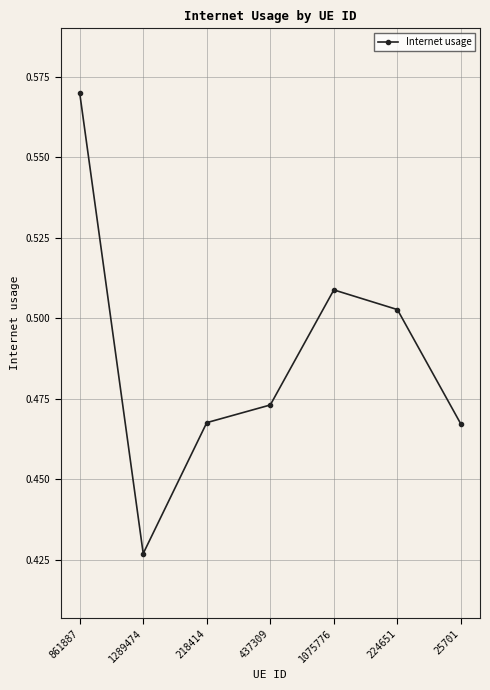

How many values are between 0 and 1?

7